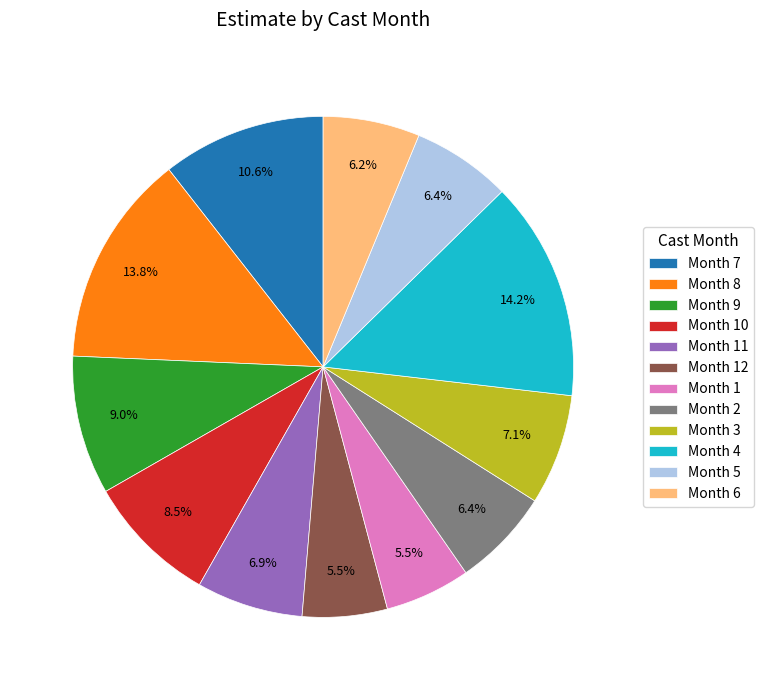

Is Month 11 the majority of the pie?

No